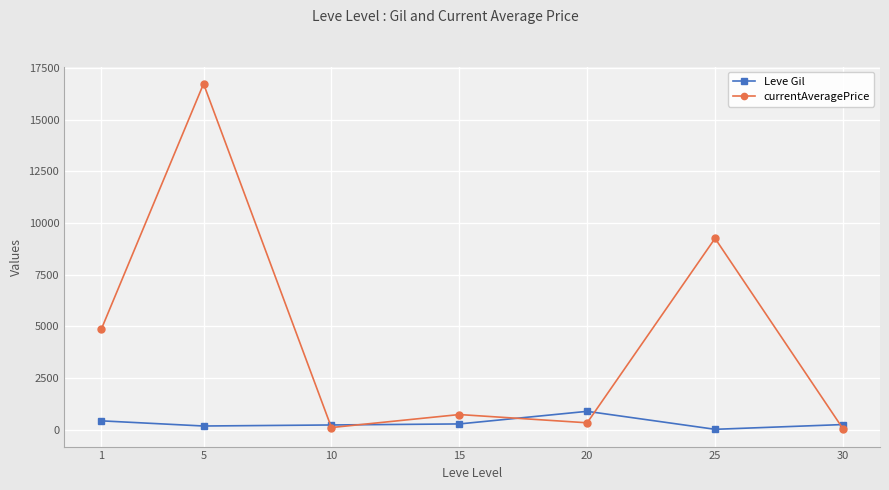

Which series changed the most between 1 and 30?

currentAveragePrice